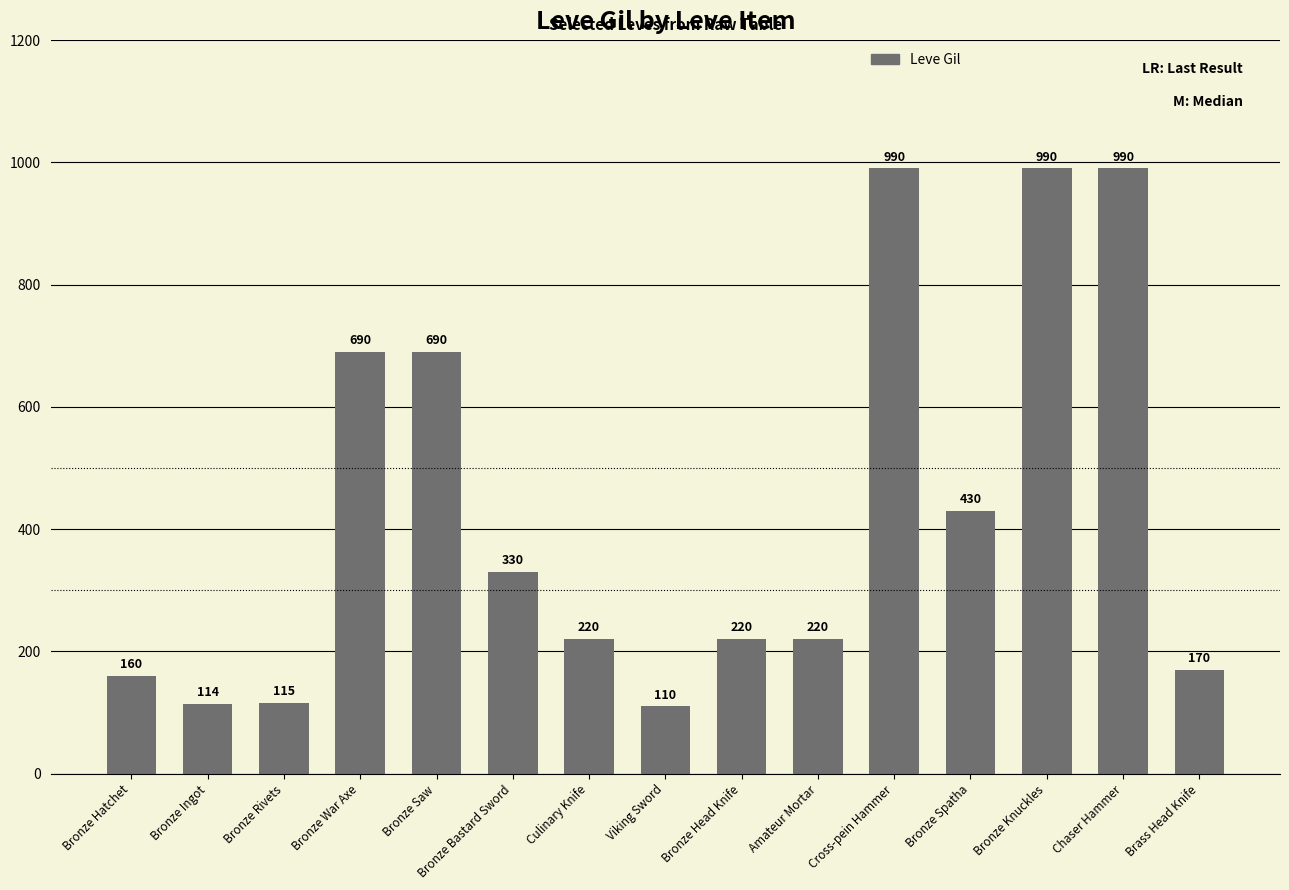

What position from the right is Brass Head Knife?

1